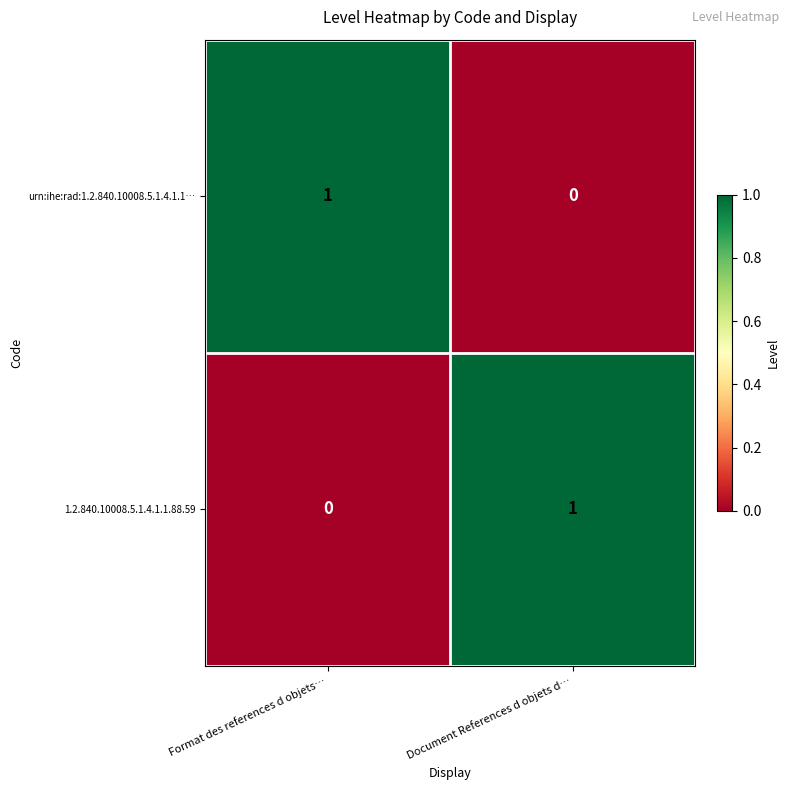

Which category has the highest value in the 1.2.840.10008.5.1.4.1.1.88.59 series?

Document References d objets d…